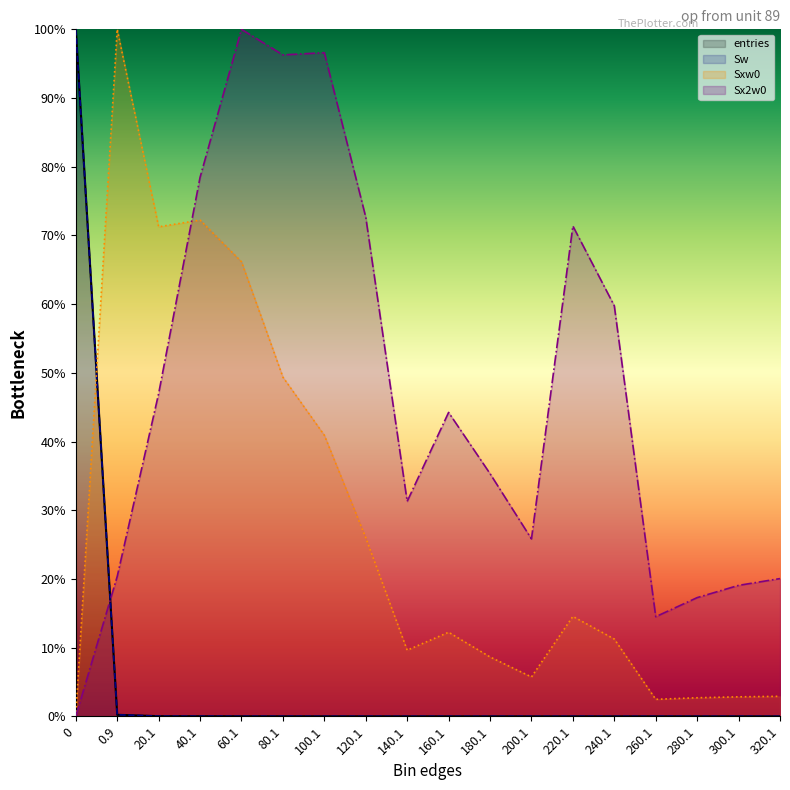

True or false: Sw has more than 0 points higher than both neighbors.

True